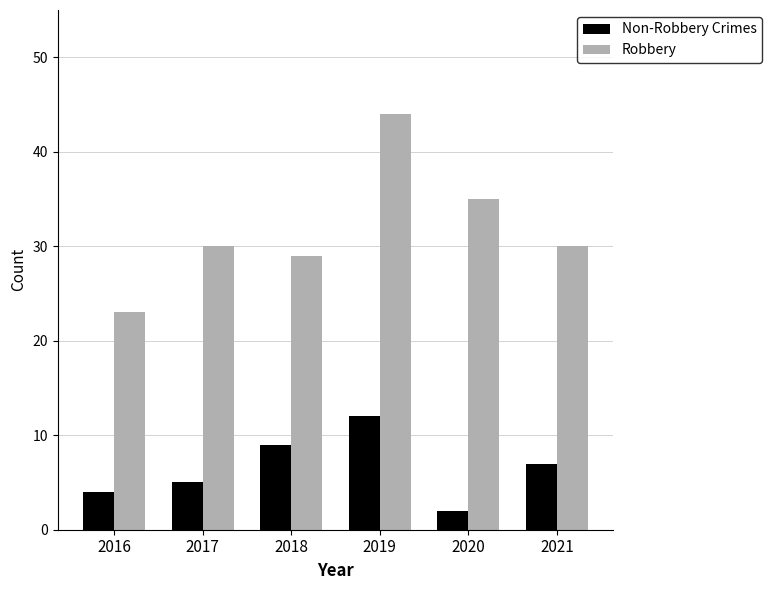

How many bars are there in each group?

2